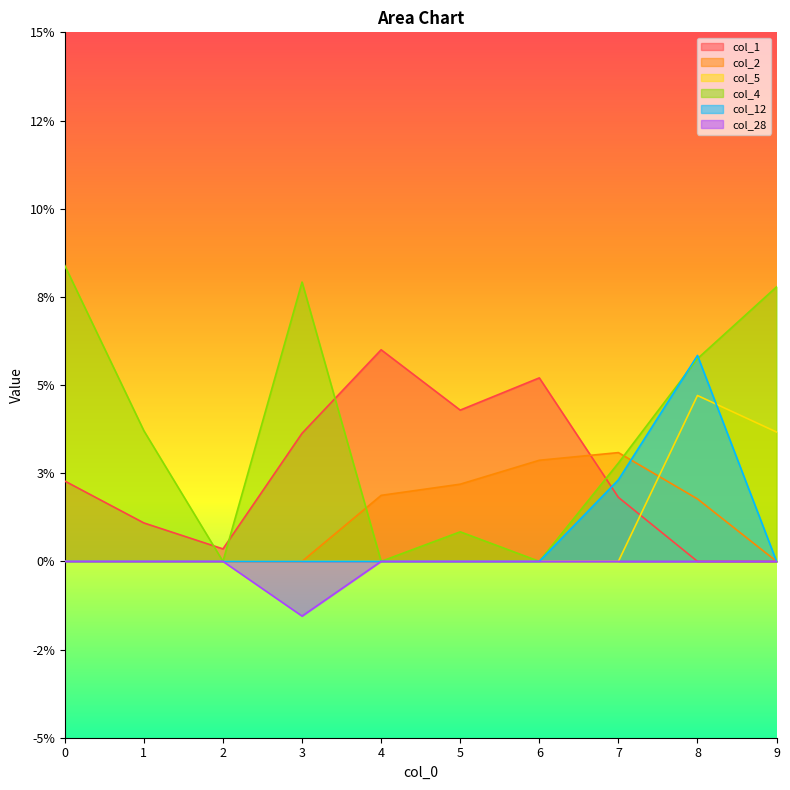

How many col_28 values are between 0 and 1?

9